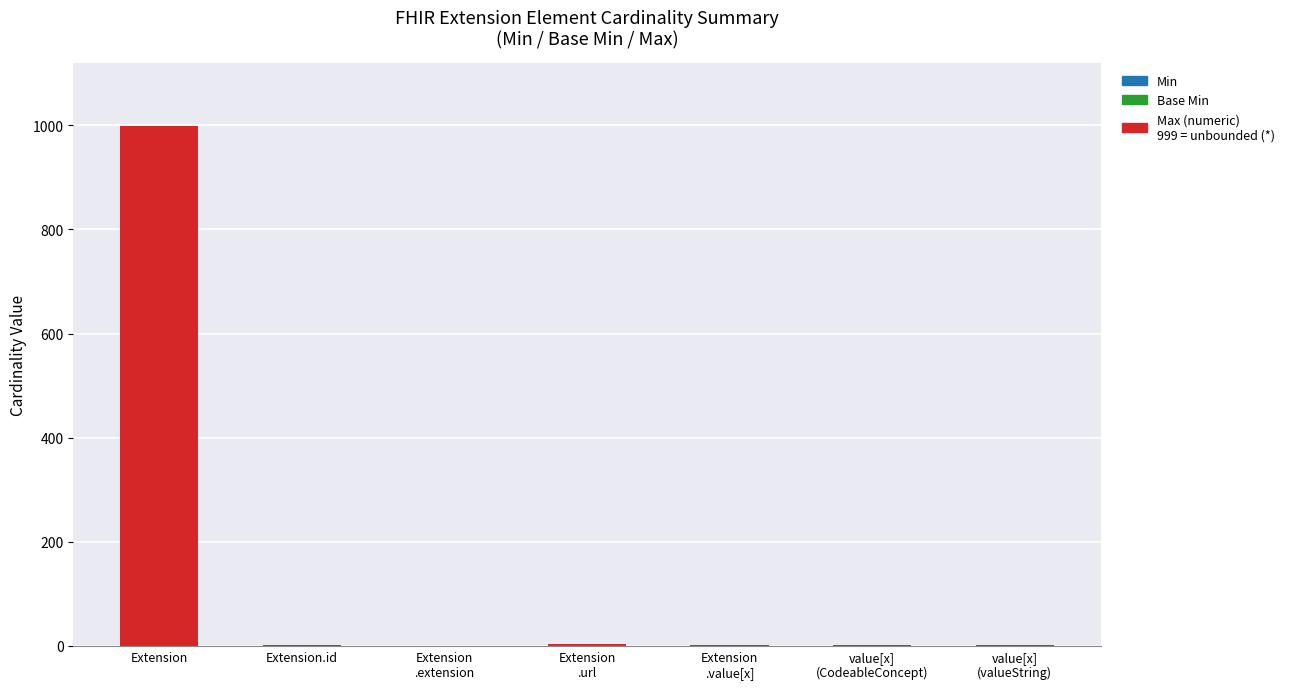

What is the total value across all series at value[x]
(CodeableConcept)?

1